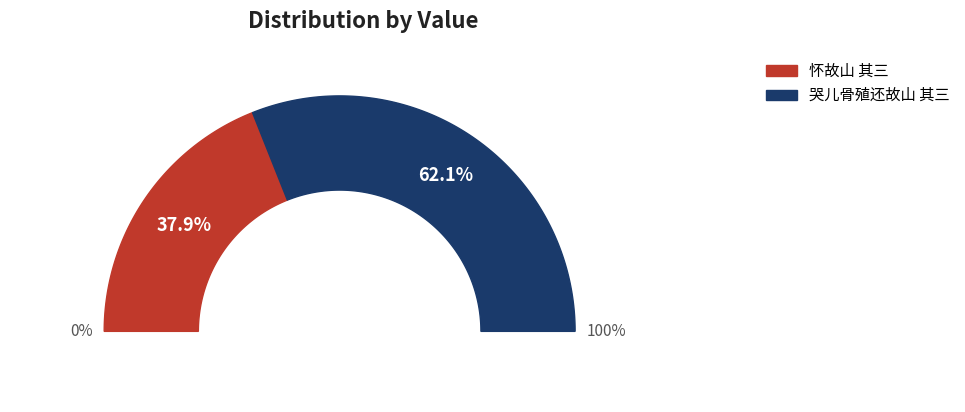

Rank the categories by value from lowest to highest.

怀故山 其三, 哭儿骨殖还故山 其三